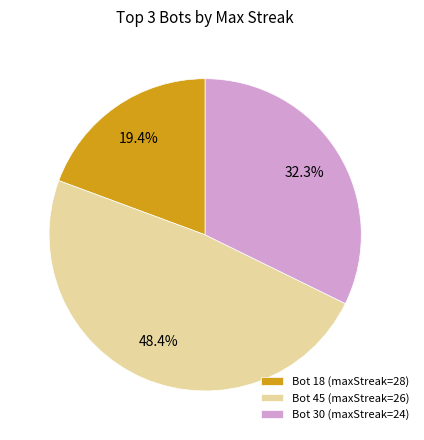

Is there a majority slice in this chart?

No